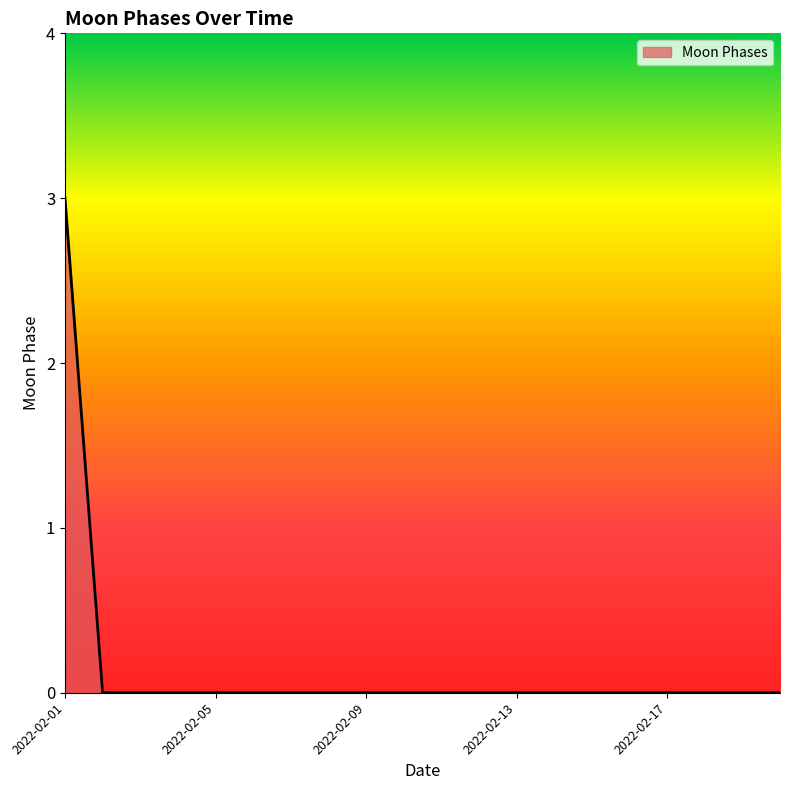

What is the greatest value displayed?

3